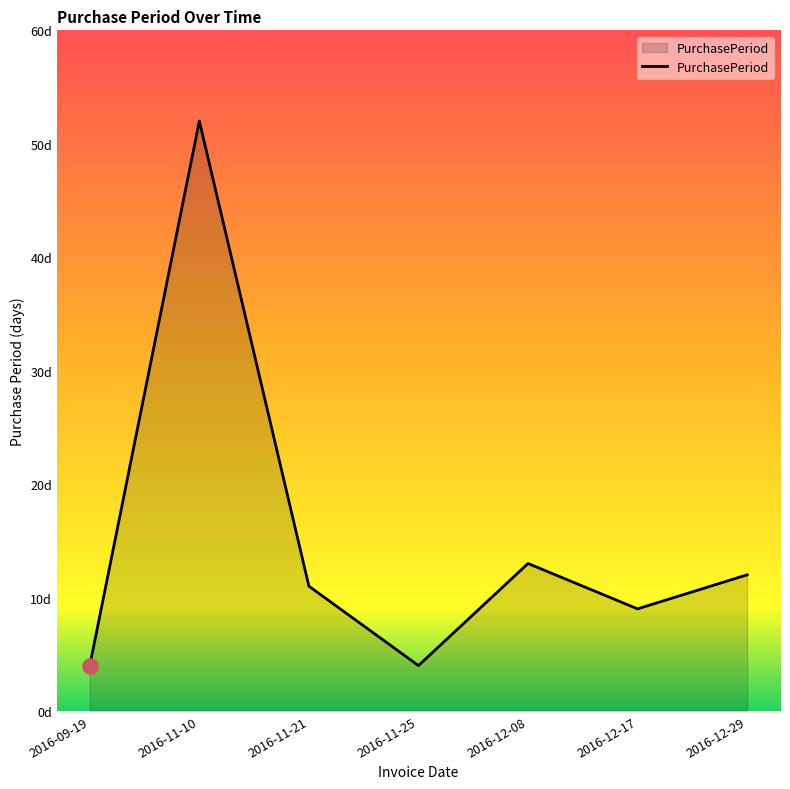

What is the change in value from 2016-09-19 to 2016-12-29?

+8